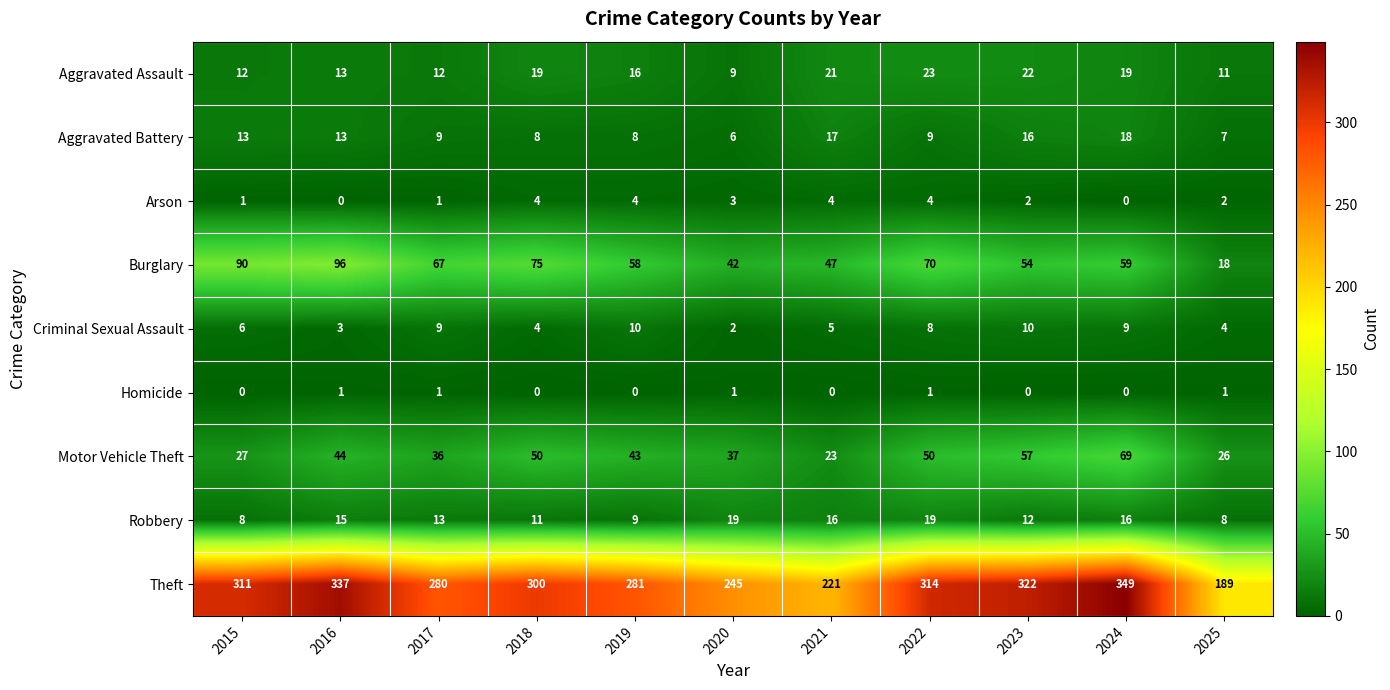

At how many categories does at least one series exceed 42?

11